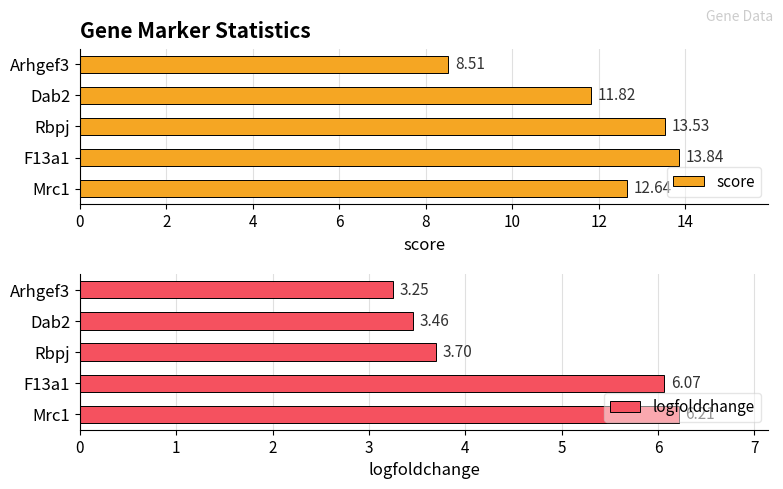

Reading left to right, what are all the values shown in this chart?

score: 12.6	13.8	13.5	11.8	8.5
logfoldchange: 6.2	6.1	3.7	3.5	3.3